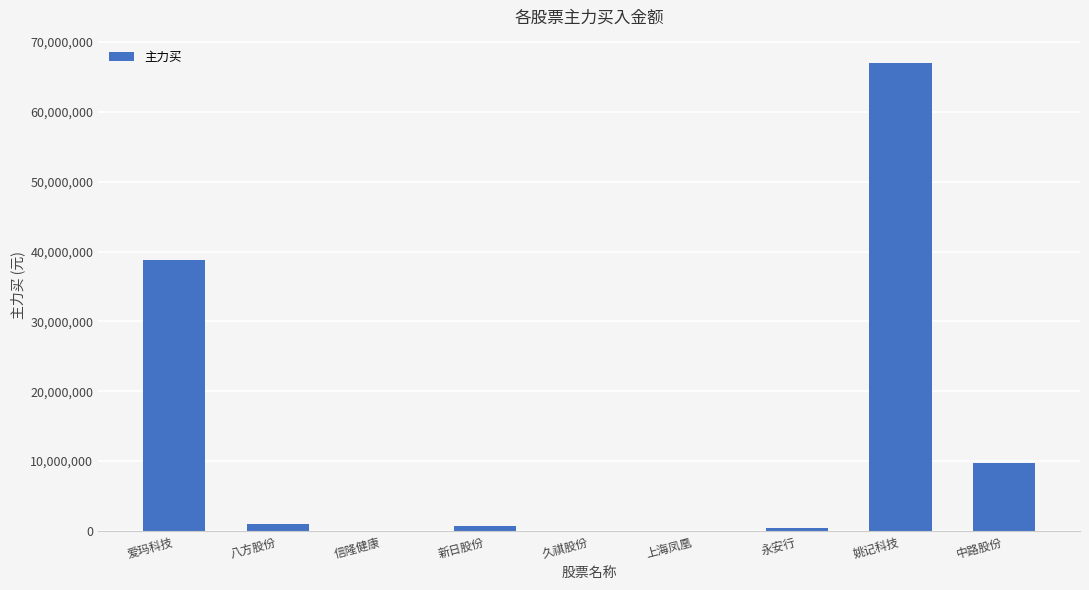

Which category has the highest value across all series?

姚记科技